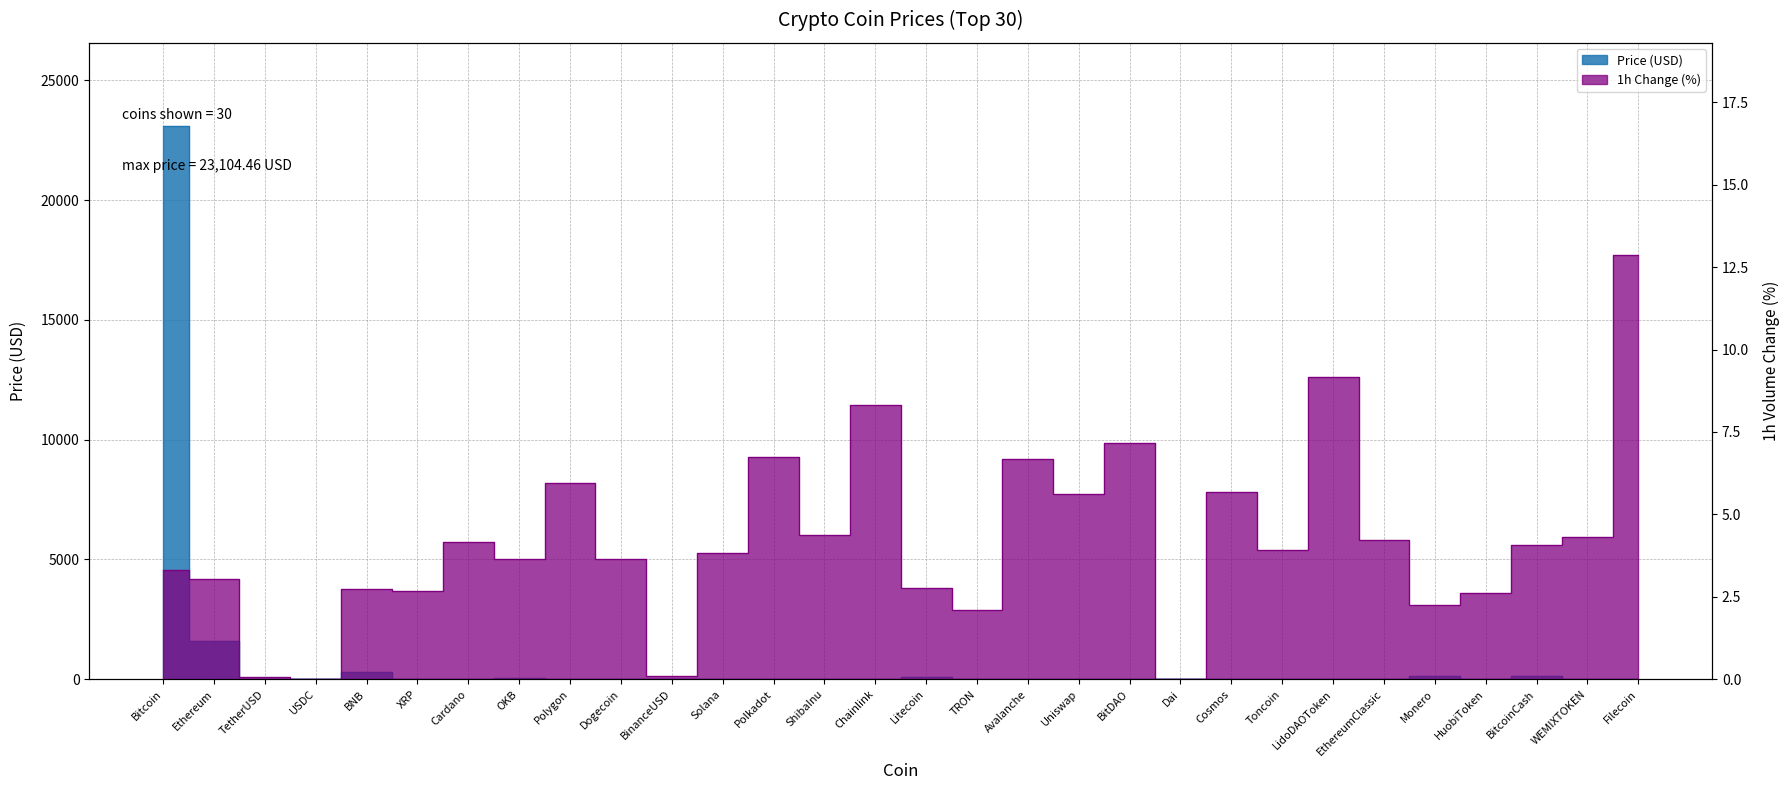

How many interior local peaks does the Volume_change_pct series have?

9